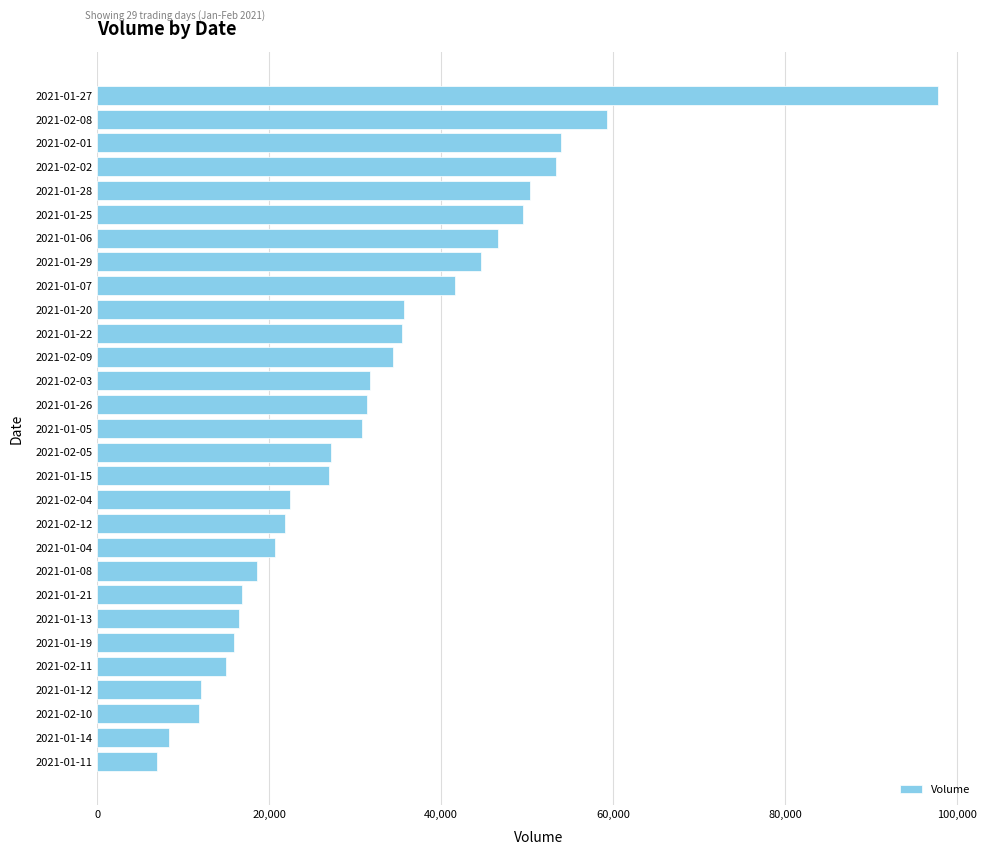

What is the difference between the maximum and minimum values?

90800